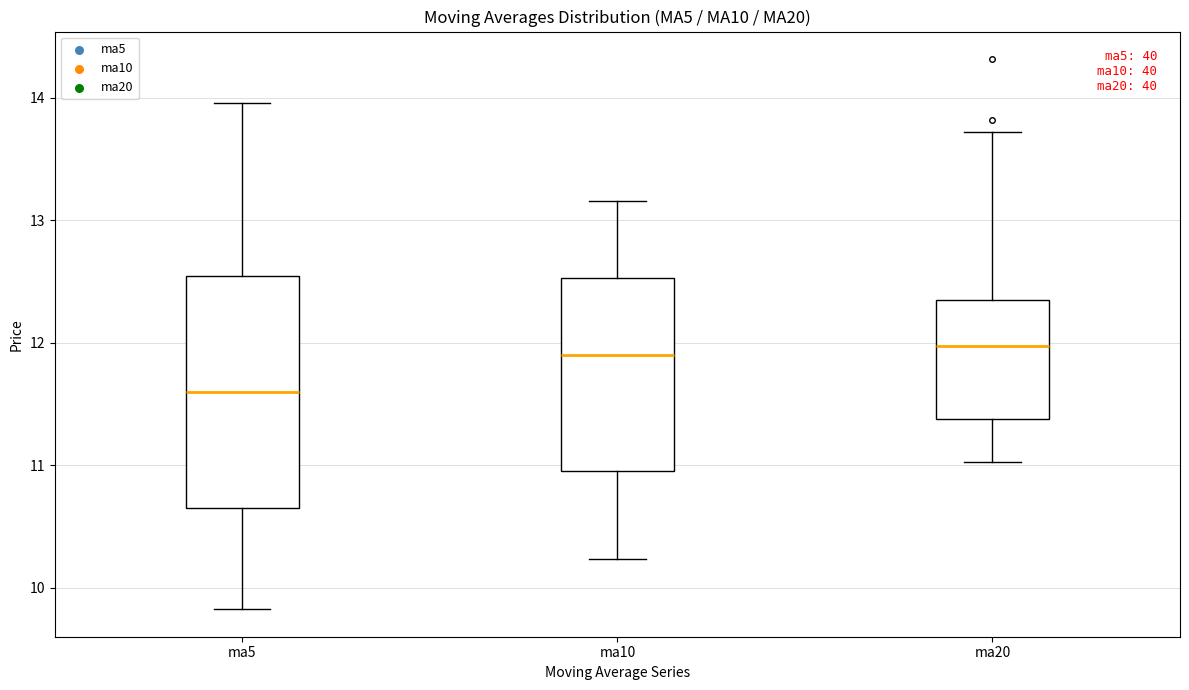

Where is the lower edge of the box for ma5 on the y-axis? The values are not printed on the chart, so give them approximately, as read against the axis.

10.7